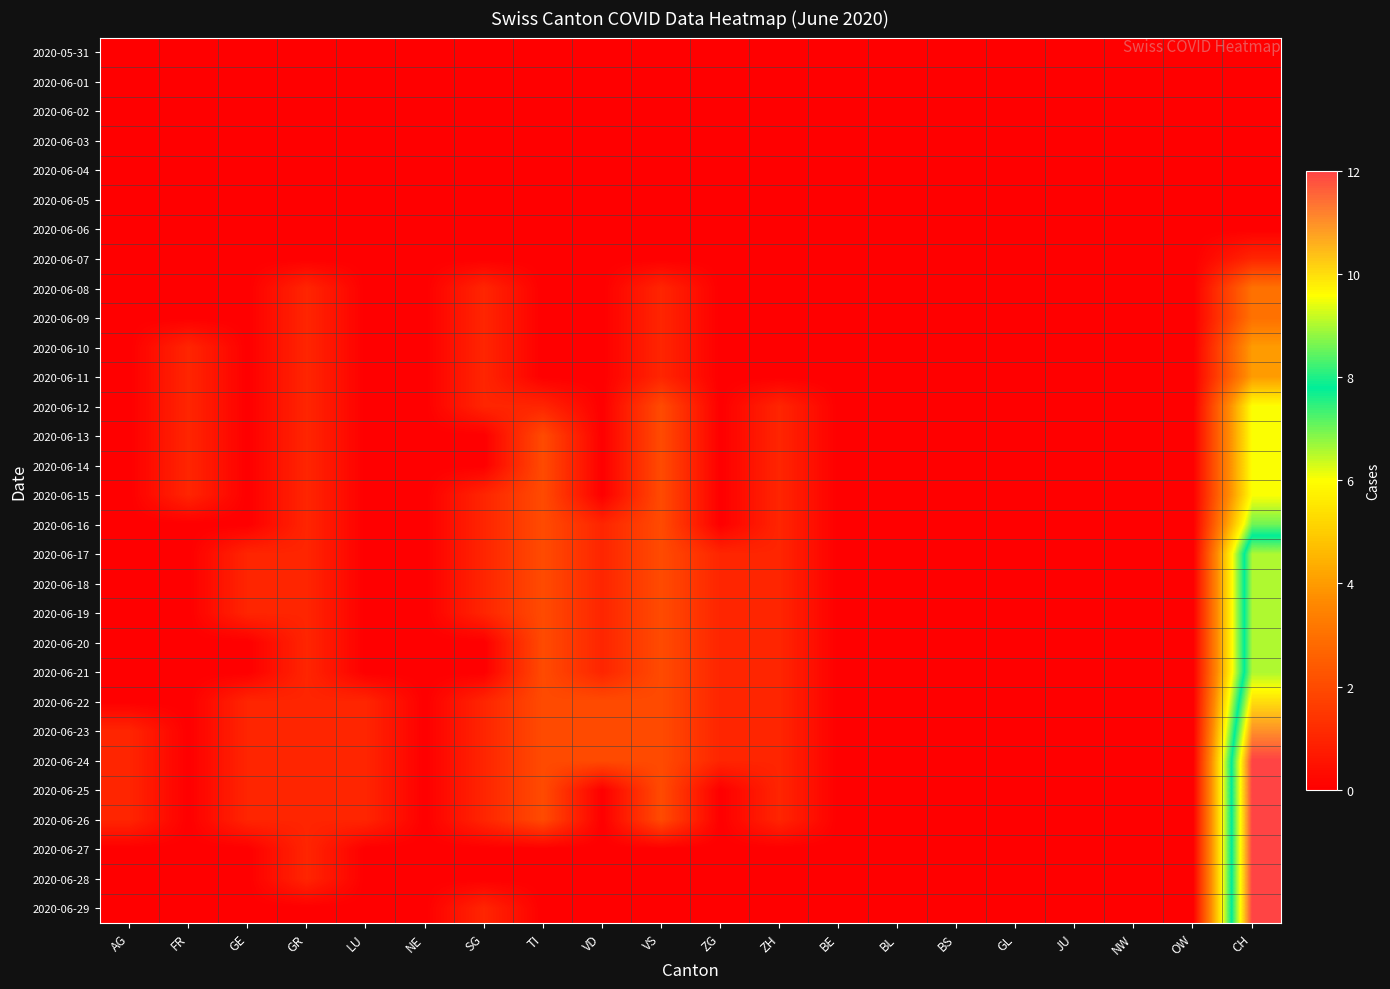

Reading left to right, transcribe all the data shown in this chart.

2020-05-31: AG=0	FR=0	GE=0	GR=0	LU=0	NE=0	SG=0	TI=0	VD=0	VS=0	ZG=0	ZH=0	BE=0	BL=0	BS=0	GL=0	JU=0	NW=0	OW=0	CH=0
2020-06-01: AG=0	FR=0	GE=0	GR=0	LU=0	NE=0	SG=0	TI=0	VD=0	VS=0	ZG=0	ZH=0	BE=0	BL=0	BS=0	GL=0	JU=0	NW=0	OW=0	CH=0
2020-06-02: AG=0	FR=0	GE=0	GR=0	LU=0	NE=0	SG=0	TI=0	VD=0	VS=0	ZG=0	ZH=0	BE=0	BL=0	BS=0	GL=0	JU=0	NW=0	OW=0	CH=0
2020-06-03: AG=0	FR=0	GE=0	GR=0	LU=0	NE=0	SG=0	TI=0	VD=0	VS=0	ZG=0	ZH=0	BE=0	BL=0	BS=0	GL=0	JU=0	NW=0	OW=0	CH=0
2020-06-04: AG=0	FR=0	GE=0	GR=0	LU=0	NE=0	SG=0	TI=0	VD=0	VS=0	ZG=0	ZH=0	BE=0	BL=0	BS=0	GL=0	JU=0	NW=0	OW=0	CH=0
2020-06-05: AG=0	FR=0	GE=0	GR=0	LU=0	NE=0	SG=0	TI=0	VD=0	VS=0	ZG=0	ZH=0	BE=0	BL=0	BS=0	GL=0	JU=0	NW=0	OW=0	CH=0
2020-06-06: AG=0	FR=0	GE=0	GR=0	LU=0	NE=0	SG=0	TI=0	VD=0	VS=0	ZG=0	ZH=0	BE=0	BL=0	BS=0	GL=0	JU=0	NW=0	OW=0	CH=0
2020-06-07: AG=0	FR=0	GE=0	GR=0	LU=0	NE=0	SG=0	TI=0	VD=0	VS=0	ZG=0	ZH=0	BE=0	BL=0	BS=0	GL=0	JU=0	NW=0	OW=0	CH=1
2020-06-08: AG=0	FR=0	GE=0	GR=1	LU=0	NE=0	SG=1	TI=0	VD=0	VS=1	ZG=0	ZH=0	BE=0	BL=0	BS=0	GL=0	JU=0	NW=0	OW=0	CH=3
2020-06-09: AG=0	FR=0	GE=0	GR=1	LU=0	NE=0	SG=1	TI=0	VD=0	VS=1	ZG=0	ZH=0	BE=0	BL=0	BS=0	GL=0	JU=0	NW=0	OW=0	CH=3
2020-06-10: AG=0	FR=1	GE=0	GR=1	LU=0	NE=0	SG=1	TI=0	VD=0	VS=1	ZG=0	ZH=0	BE=0	BL=0	BS=0	GL=0	JU=0	NW=0	OW=0	CH=4
2020-06-11: AG=0	FR=1	GE=0	GR=1	LU=0	NE=0	SG=1	TI=0	VD=0	VS=1	ZG=0	ZH=0	BE=0	BL=0	BS=0	GL=0	JU=0	NW=0	OW=0	CH=4
2020-06-12: AG=0	FR=1	GE=0	GR=1	LU=0	NE=0	SG=1	TI=1	VD=0	VS=2	ZG=0	ZH=1	BE=0	BL=0	BS=0	GL=0	JU=0	NW=0	OW=0	CH=6
2020-06-13: AG=0	FR=1	GE=0	GR=1	LU=0	NE=0	SG=0	TI=2	VD=0	VS=2	ZG=0	ZH=1	BE=0	BL=0	BS=0	GL=0	JU=0	NW=0	OW=0	CH=6
2020-06-14: AG=0	FR=1	GE=0	GR=1	LU=0	NE=0	SG=0	TI=2	VD=0	VS=2	ZG=0	ZH=1	BE=0	BL=0	BS=0	GL=0	JU=0	NW=0	OW=0	CH=6
2020-06-15: AG=0	FR=1	GE=0	GR=1	LU=0	NE=0	SG=1	TI=2	VD=0	VS=2	ZG=0	ZH=1	BE=0	BL=0	BS=0	GL=0	JU=0	NW=0	OW=0	CH=6
2020-06-16: AG=0	FR=0	GE=0	GR=1	LU=0	NE=0	SG=1	TI=2	VD=1	VS=2	ZG=0	ZH=1	BE=0	BL=0	BS=0	GL=0	JU=0	NW=0	OW=0	CH=7
2020-06-17: AG=0	FR=0	GE=1	GR=1	LU=0	NE=0	SG=1	TI=2	VD=1	VS=2	ZG=1	ZH=1	BE=0	BL=0	BS=0	GL=0	JU=0	NW=0	OW=0	CH=9
2020-06-18: AG=0	FR=0	GE=1	GR=1	LU=0	NE=0	SG=1	TI=2	VD=1	VS=2	ZG=1	ZH=1	BE=0	BL=0	BS=0	GL=0	JU=0	NW=0	OW=0	CH=9
2020-06-19: AG=0	FR=0	GE=1	GR=1	LU=0	NE=0	SG=1	TI=2	VD=1	VS=2	ZG=1	ZH=1	BE=0	BL=0	BS=0	GL=0	JU=0	NW=0	OW=0	CH=9
2020-06-20: AG=0	FR=0	GE=0	GR=1	LU=0	NE=0	SG=0	TI=2	VD=1	VS=2	ZG=1	ZH=1	BE=0	BL=0	BS=0	GL=0	JU=0	NW=0	OW=0	CH=9
2020-06-21: AG=0	FR=0	GE=0	GR=1	LU=0	NE=0	SG=0	TI=2	VD=1	VS=2	ZG=1	ZH=1	BE=0	BL=0	BS=0	GL=0	JU=0	NW=0	OW=0	CH=9
2020-06-22: AG=0	FR=0	GE=1	GR=1	LU=1	NE=0	SG=1	TI=2	VD=2	VS=2	ZG=1	ZH=1	BE=0	BL=0	BS=0	GL=0	JU=0	NW=0	OW=0	CH=10
2020-06-23: AG=1	FR=0	GE=1	GR=1	LU=1	NE=0	SG=1	TI=2	VD=2	VS=2	ZG=1	ZH=1	BE=0	BL=0	BS=0	GL=0	JU=0	NW=0	OW=0	CH=11
2020-06-24: AG=1	FR=0	GE=1	GR=1	LU=1	NE=0	SG=1	TI=2	VD=2	VS=2	ZG=1	ZH=1	BE=0	BL=0	BS=0	GL=0	JU=0	NW=0	OW=0	CH=12
2020-06-25: AG=1	FR=0	GE=1	GR=1	LU=1	NE=0	SG=1	TI=2	VD=0	VS=2	ZG=0	ZH=1	BE=0	BL=0	BS=0	GL=0	JU=0	NW=0	OW=0	CH=12
2020-06-26: AG=1	FR=0	GE=1	GR=1	LU=1	NE=0	SG=1	TI=2	VD=0	VS=2	ZG=0	ZH=1	BE=0	BL=0	BS=0	GL=0	JU=0	NW=0	OW=0	CH=12
2020-06-27: AG=0	FR=0	GE=0	GR=1	LU=0	NE=0	SG=0	TI=0	VD=0	VS=0	ZG=0	ZH=0	BE=0	BL=0	BS=0	GL=0	JU=0	NW=0	OW=0	CH=12
2020-06-28: AG=0	FR=0	GE=0	GR=1	LU=0	NE=0	SG=0	TI=0	VD=0	VS=0	ZG=0	ZH=0	BE=0	BL=0	BS=0	GL=0	JU=0	NW=0	OW=0	CH=12
2020-06-29: AG=0	FR=0	GE=0	GR=0	LU=0	NE=0	SG=1	TI=0	VD=0	VS=0	ZG=0	ZH=0	BE=0	BL=0	BS=0	GL=0	JU=0	NW=0	OW=0	CH=12